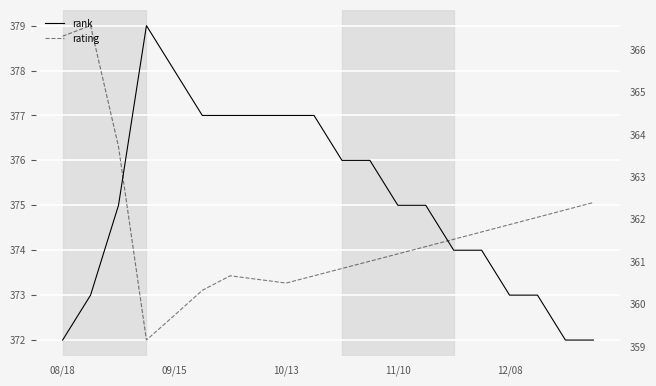

List the series in order of their peak value, highest first.

rank, rating